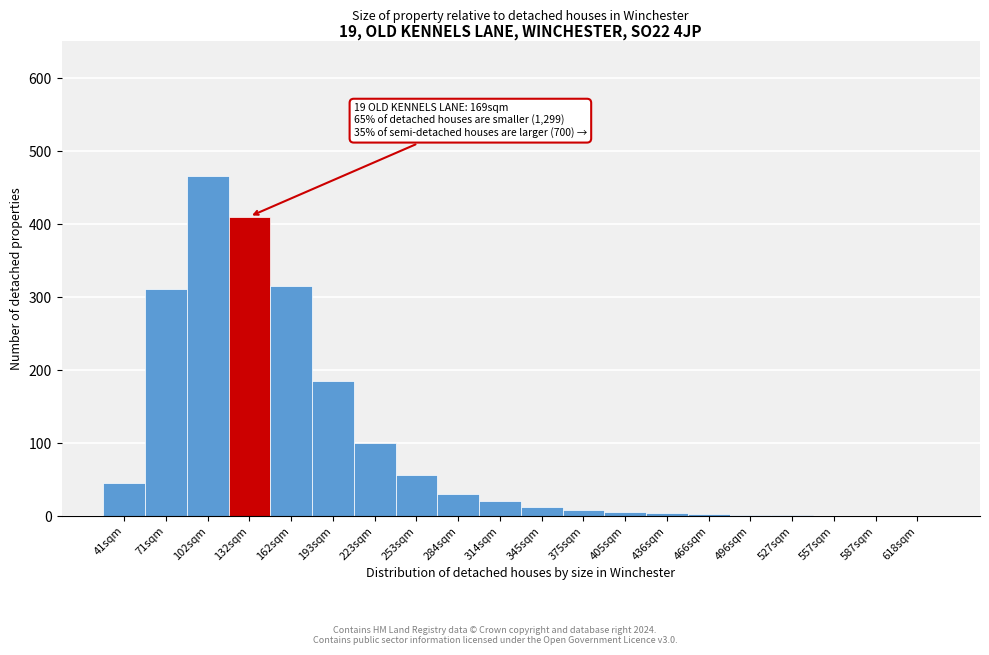

At which label is the value closest to 232?

193sqm